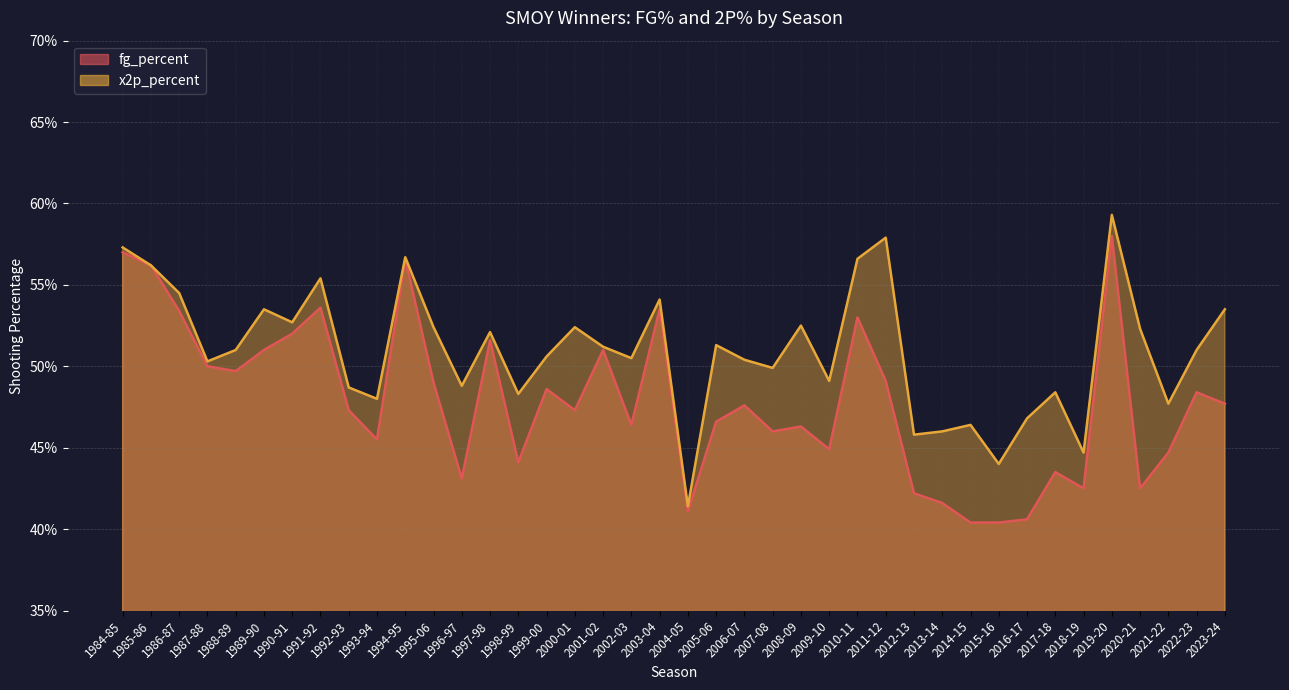

True or false: fg_percent and x2p_percent intersect in this chart.

False